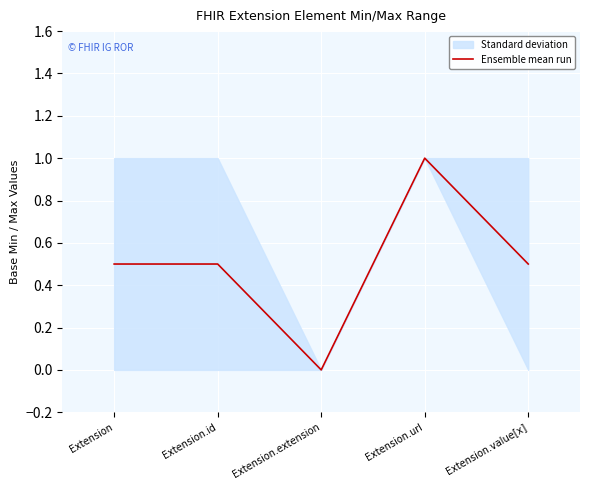

Where is the data nearest to the value 0?

Extension.extension